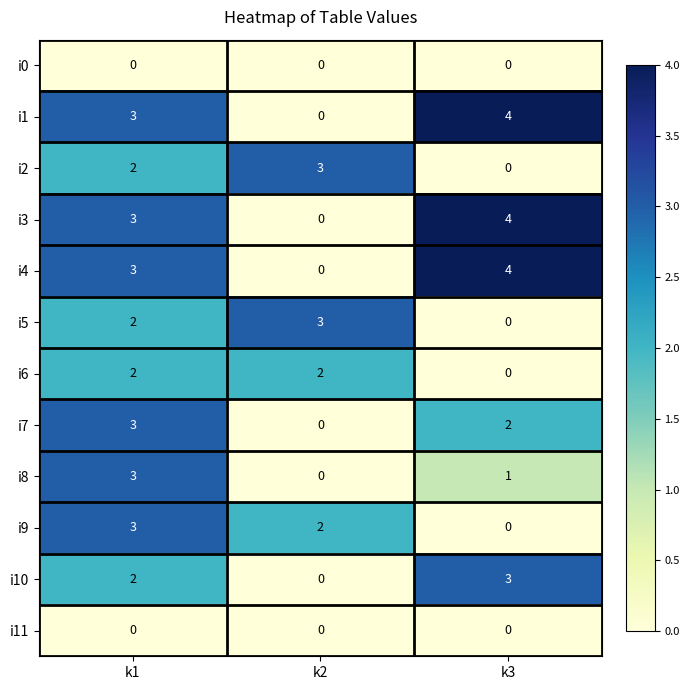

Between k1 and k3, which series saw the biggest shift?

i9